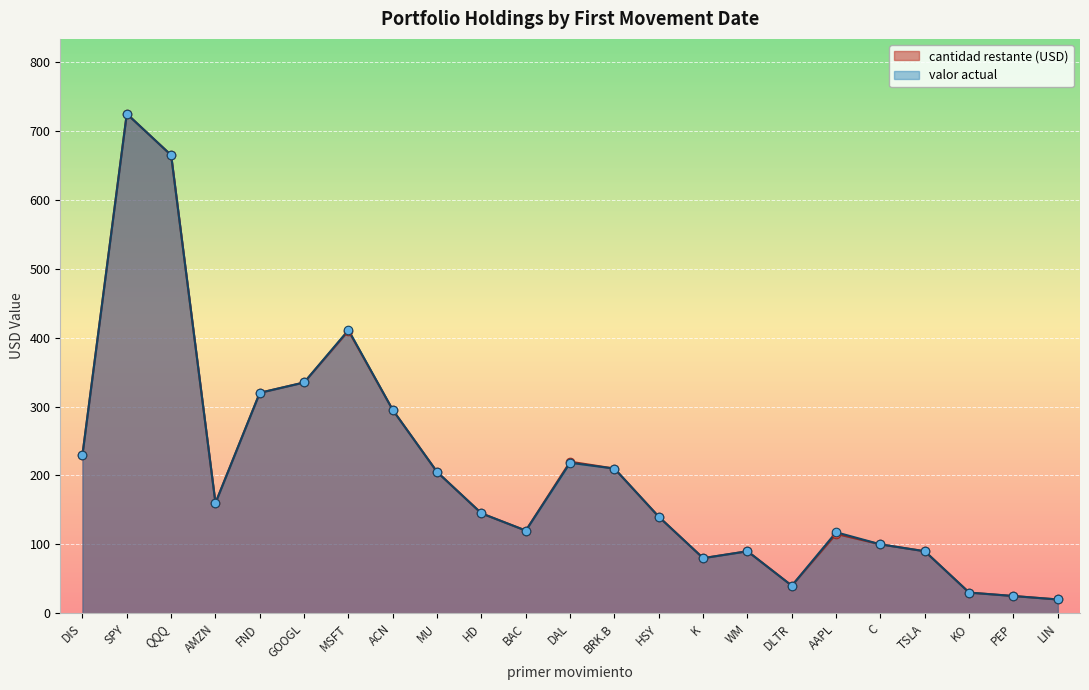

At which category is the sum across all series the highest?

SPY